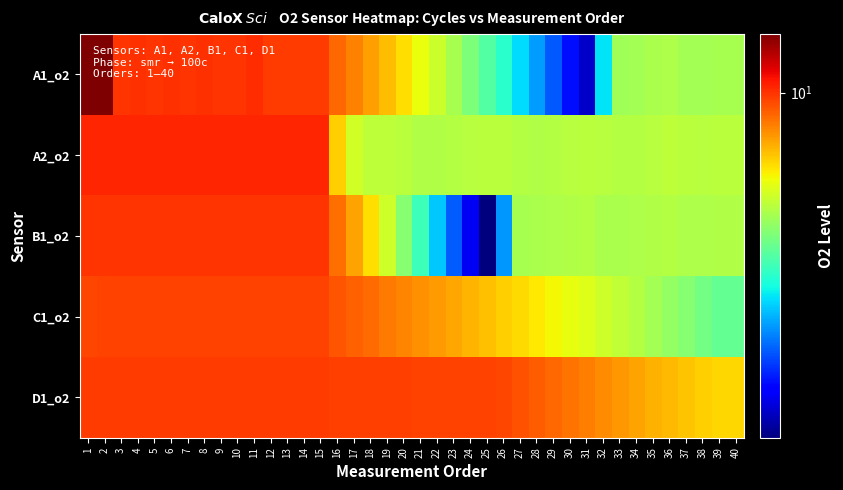

Reading right to left, list all the values displayed in this chart.

A1_o2: 40=4.8	39=4.8	38=4.8	37=4.8	36=4.9	35=4.8	34=4.8	33=4.7	32=2.9	31=1.5	30=1.8	29=2.1	28=2.5	27=2.9	26=3.3	25=3.8	24=4.3	23=4.8	22=5.3	21=5.9	20=6.5	19=7.0	18=7.6	17=8.1	16=8.7	15=9.7	14=9.8	13=9.8	12=9.8	11=10.1	10=9.9	9=10.0	8=10.0	7=10.0	6=10.1	5=10.0	4=10.0	3=10.0	2=14.2	1=14.2
A2_o2: 40=5.1	39=5.1	38=5.0	37=5.1	36=5.1	35=5.1	34=5.0	33=5.0	32=5.1	31=5.1	30=5.0	29=5.0	28=5.0	27=5.0	26=5.1	25=5.1	24=5.0	23=5.0	22=5.0	21=5.0	20=5.1	19=5.1	18=5.2	17=5.4	16=6.7	15=10.3	14=10.3	13=10.3	12=10.3	11=10.3	10=10.3	9=10.3	8=10.3	7=10.3	6=10.3	5=10.3	4=10.3	3=10.3	2=10.3	1=10.3
B1_o2: 40=5.0	39=5.0	38=4.9	37=4.9	36=5.0	35=5.0	34=4.9	33=4.9	32=4.9	31=5.0	30=5.0	29=4.9	28=4.9	27=4.8	26=2.5	25=1.3	24=1.6	23=2.1	22=2.8	21=3.5	20=4.4	19=5.4	18=6.4	17=7.5	16=8.5	15=10.0	14=10.0	13=9.9	12=9.9	11=10.0	10=9.9	9=10.0	8=10.0	7=10.0	6=9.9	5=9.9	4=9.9	3=10.0	2=10.0	1=10.0
C1_o2: 40=3.9	39=3.9	38=4.1	37=4.4	36=4.6	35=4.8	34=5.0	33=5.2	32=5.4	31=5.6	30=5.8	29=6.1	28=6.3	27=6.5	26=6.7	25=7.0	24=7.2	23=7.4	22=7.6	21=7.9	20=8.1	19=8.4	18=8.6	17=8.9	16=9.1	15=9.6	14=9.6	13=9.6	12=9.6	11=9.6	10=9.6	9=9.6	8=9.6	7=9.6	6=9.6	5=9.6	4=9.6	3=9.5	2=9.6	1=9.5
D1_o2: 40=6.6	39=6.6	38=6.7	37=6.9	36=7.1	35=7.3	34=7.5	33=7.7	32=8.0	31=8.2	30=8.5	29=8.8	28=9.0	27=9.2	26=9.5	25=9.6	24=9.6	23=9.6	22=9.6	21=9.6	20=9.7	19=9.7	18=9.7	17=9.7	16=9.7	15=9.7	14=9.8	13=9.7	12=9.7	11=9.8	10=9.8	9=9.8	8=9.8	7=9.8	6=9.8	5=9.8	4=9.8	3=9.8	2=9.8	1=9.8